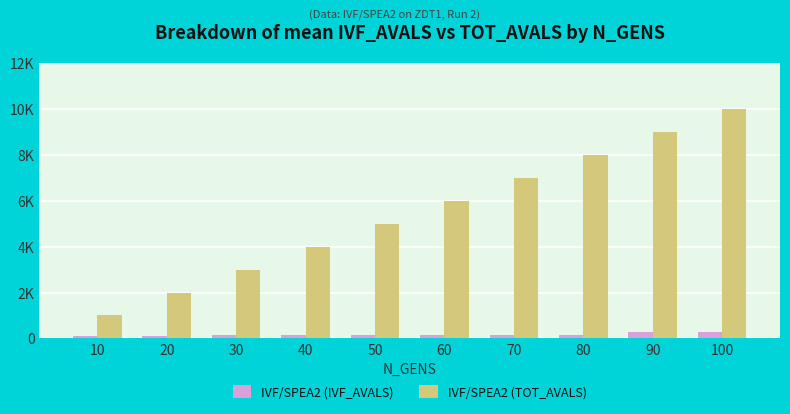

What is the lowest value of the IVF/SPEA2 (IVF_AVALS) series?

84